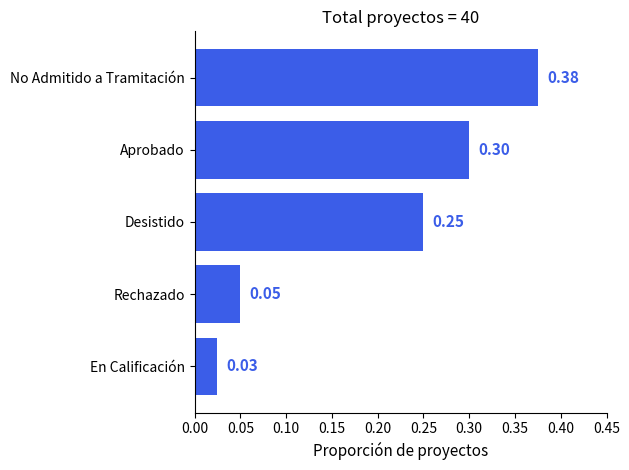

List the labels in order of value, smallest first.

En Calificación, Rechazado, Desistido, Aprobado, No Admitido a Tramitación